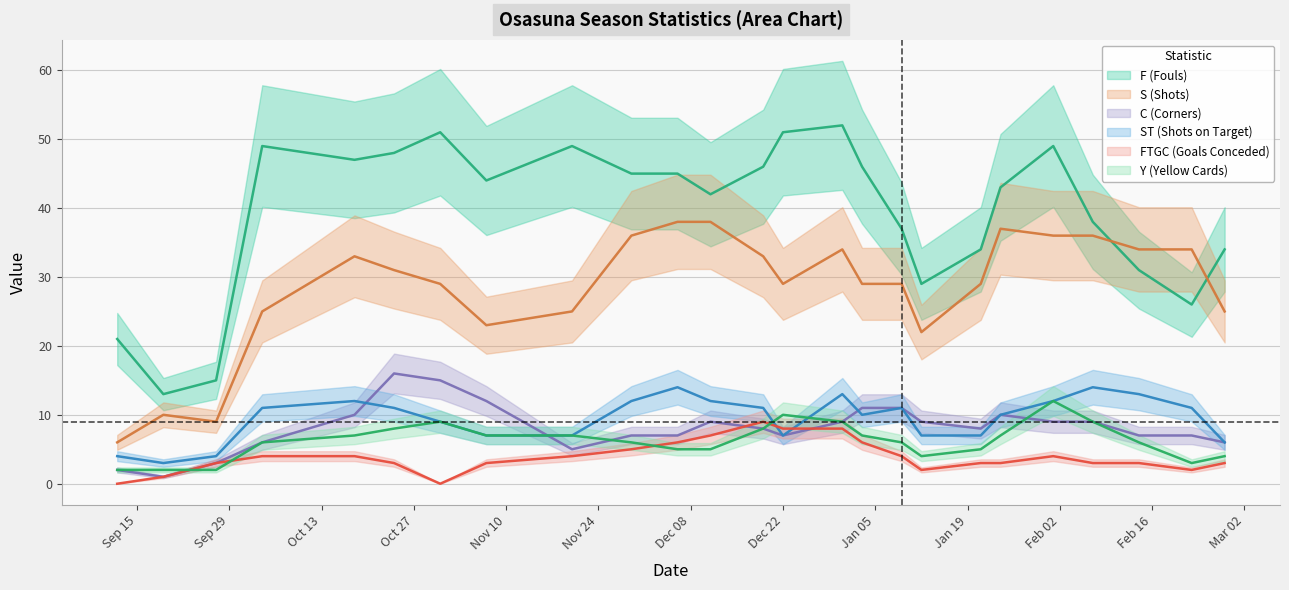

Which series ends up on top after the final intersection of ST and Y?

ST